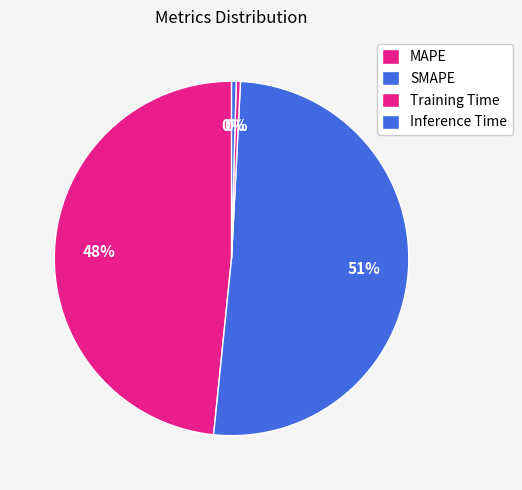

How many slices are in this pie chart?

4